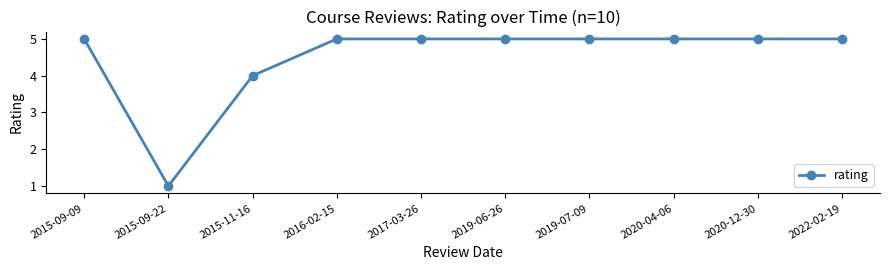

At which category does the data reach its first local valley?

2015-09-22